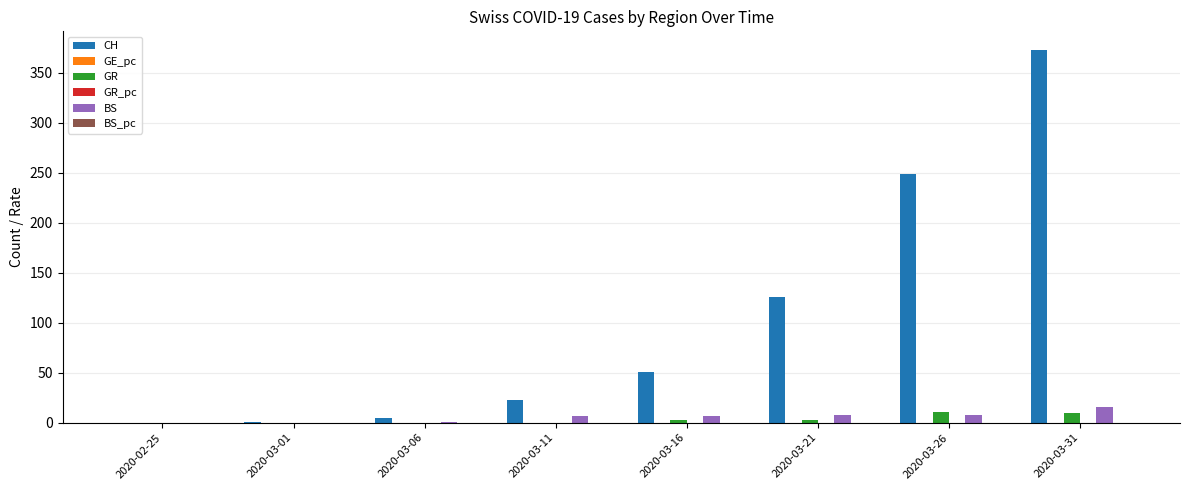

What is the maximum value shown in the chart?

373.0